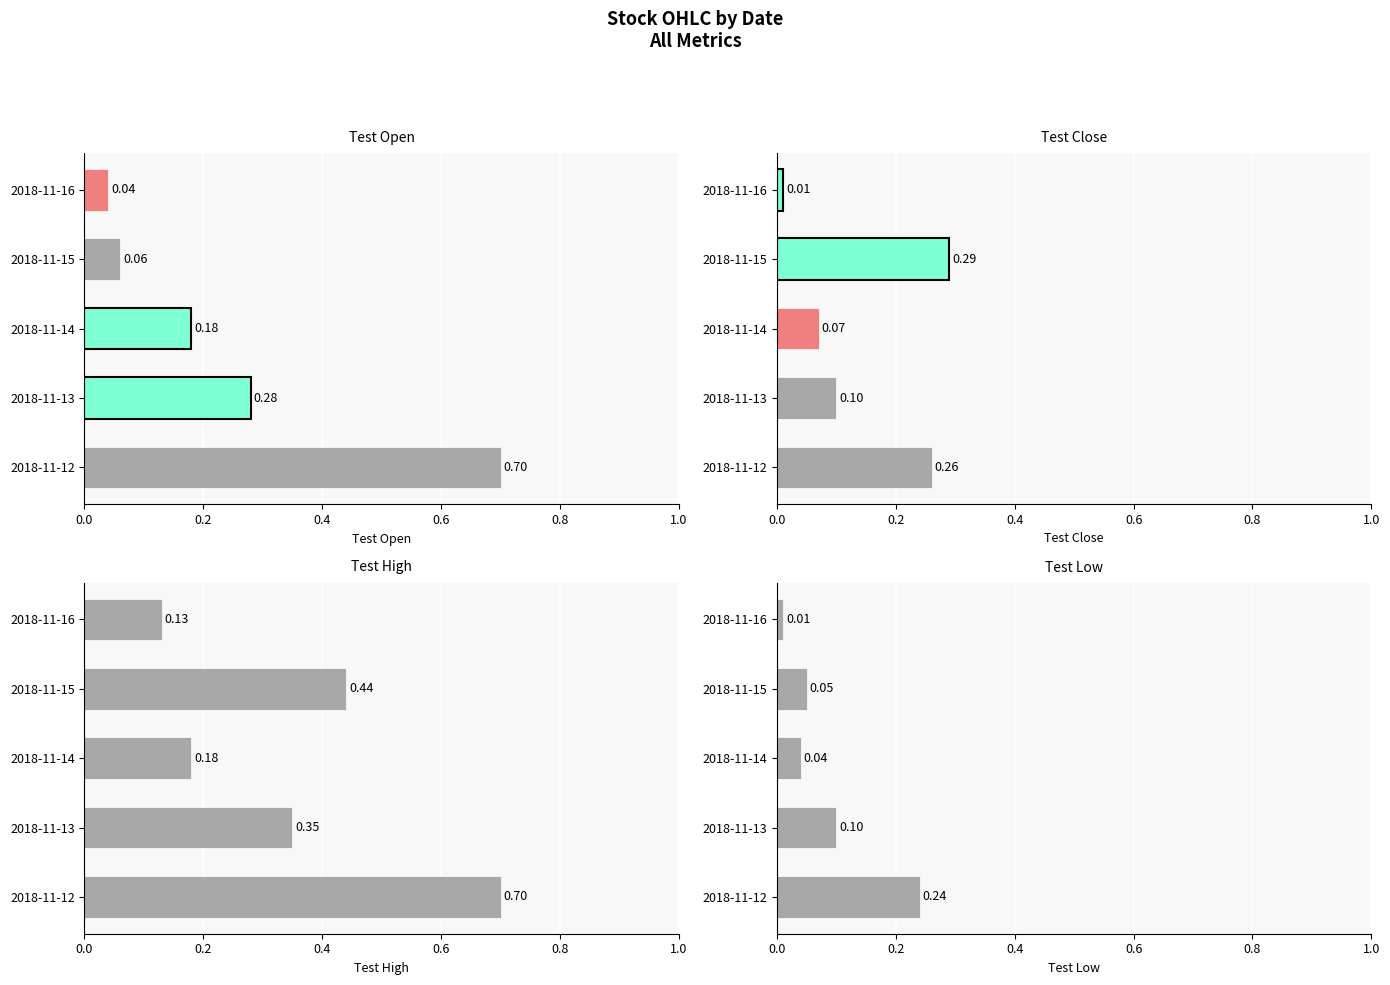

What is the difference between the highest and lowest values at 2018-11-14?

0.1